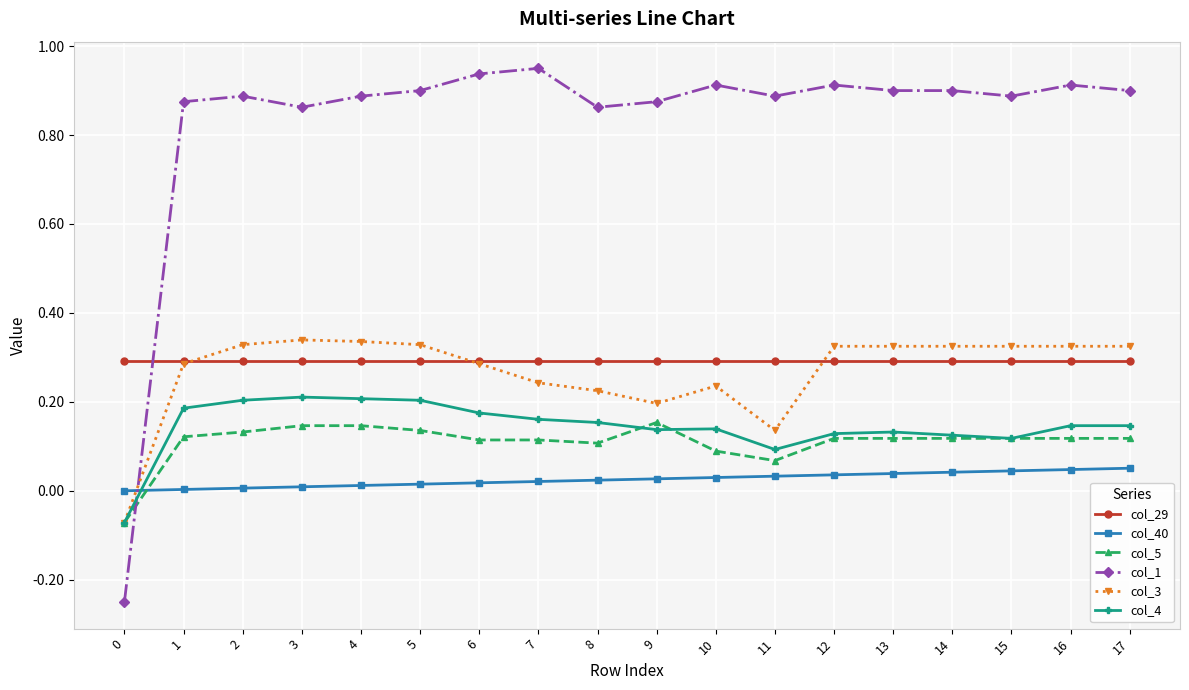

True or false: col_40 has a value of 0.0 at 2.

True